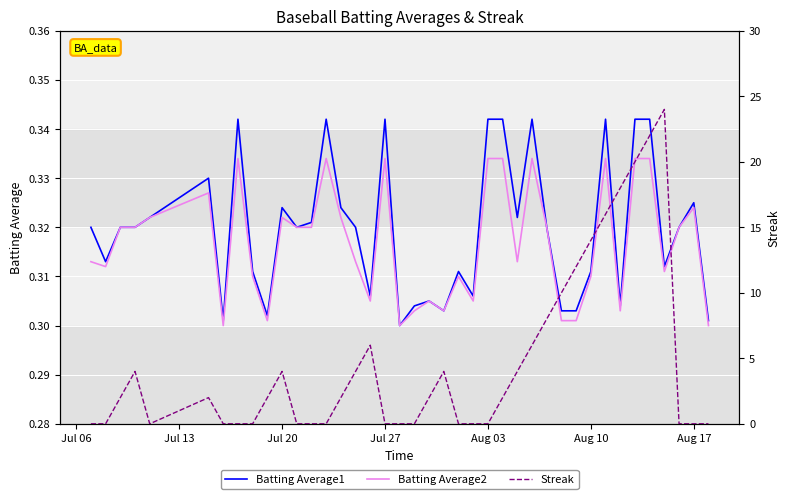

How many interior local peaks does the Batting Average1 series have?

10